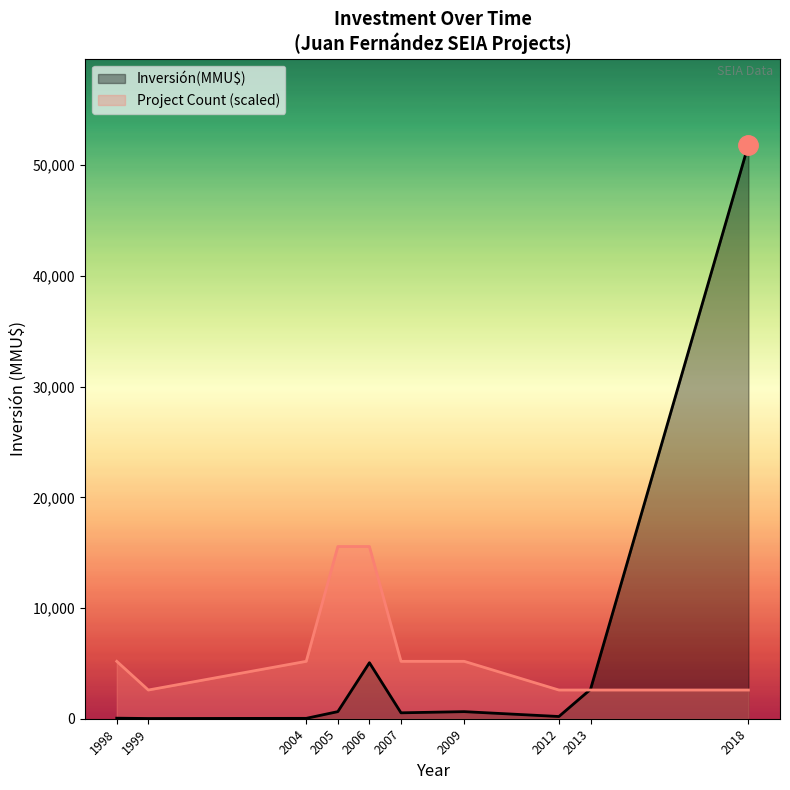

What is the label of the 1st point from the left?

1998